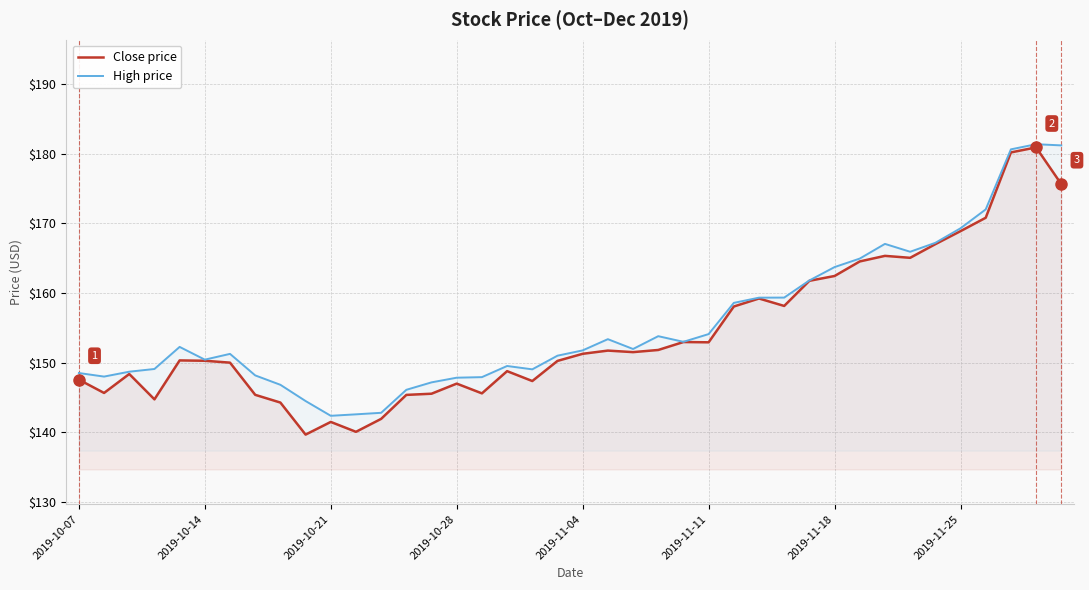

True or false: High price has more than 2 points higher than both neighbors.

True